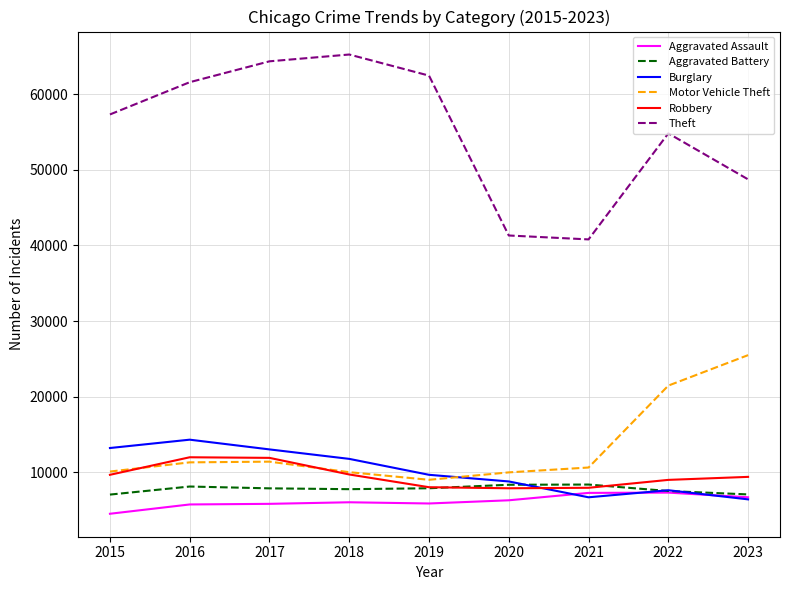

Read the Burglary value at 2019, to the nearest 50.

9650